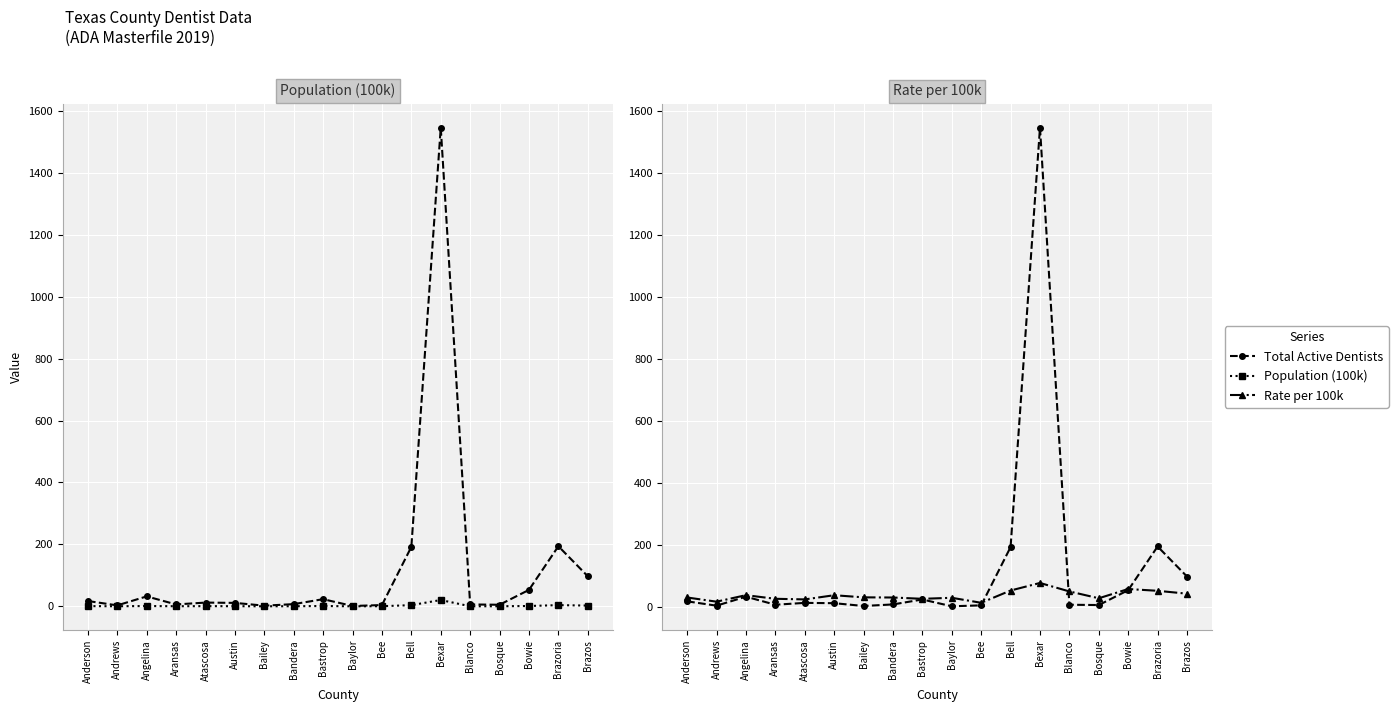

What is the sum of the Rate per 100k values at Andrews and Anderson?

45.3